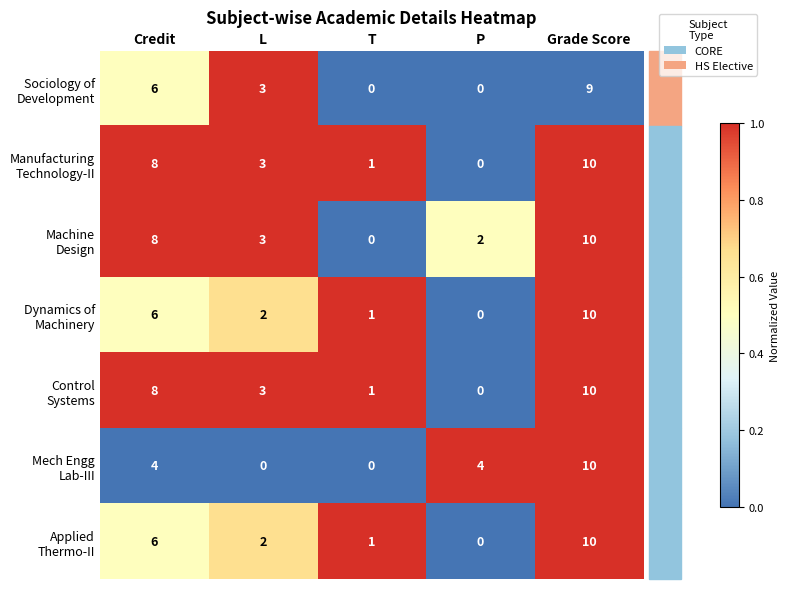

How many series are shown in this chart?

7